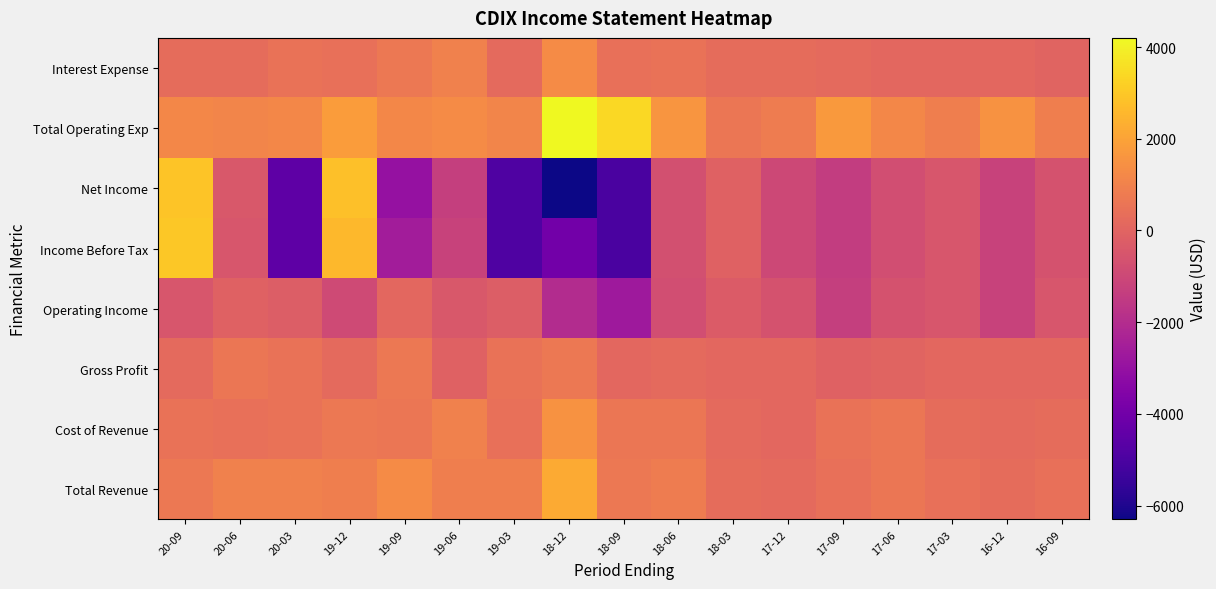

What is the total value across all series at 20-06?

2400